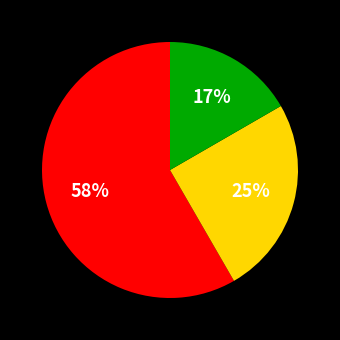

To the nearest percent, what is the average slice percentage?

33%